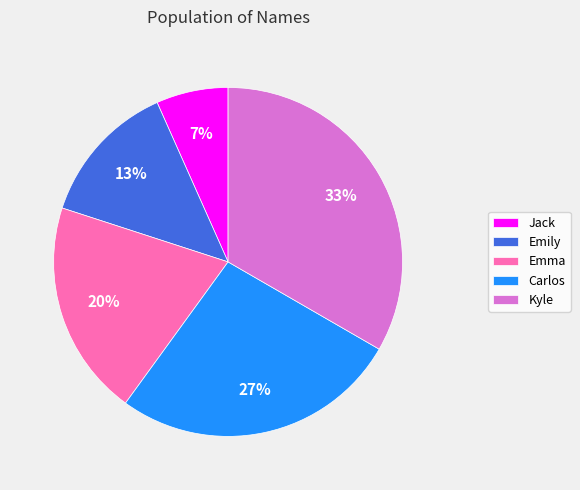

Is it true that Kyle is 33% of the pie?

True